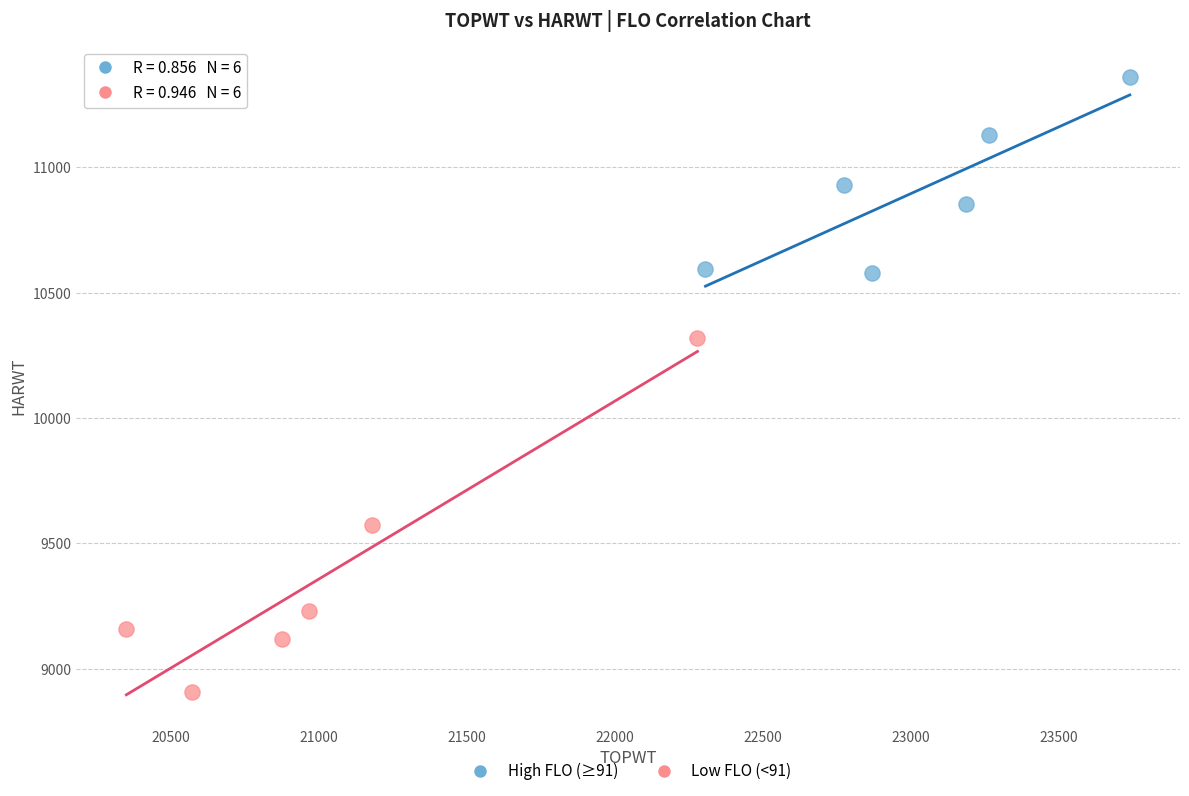

Which series reaches the minimum Y coordinate?

Low FLO (<91)